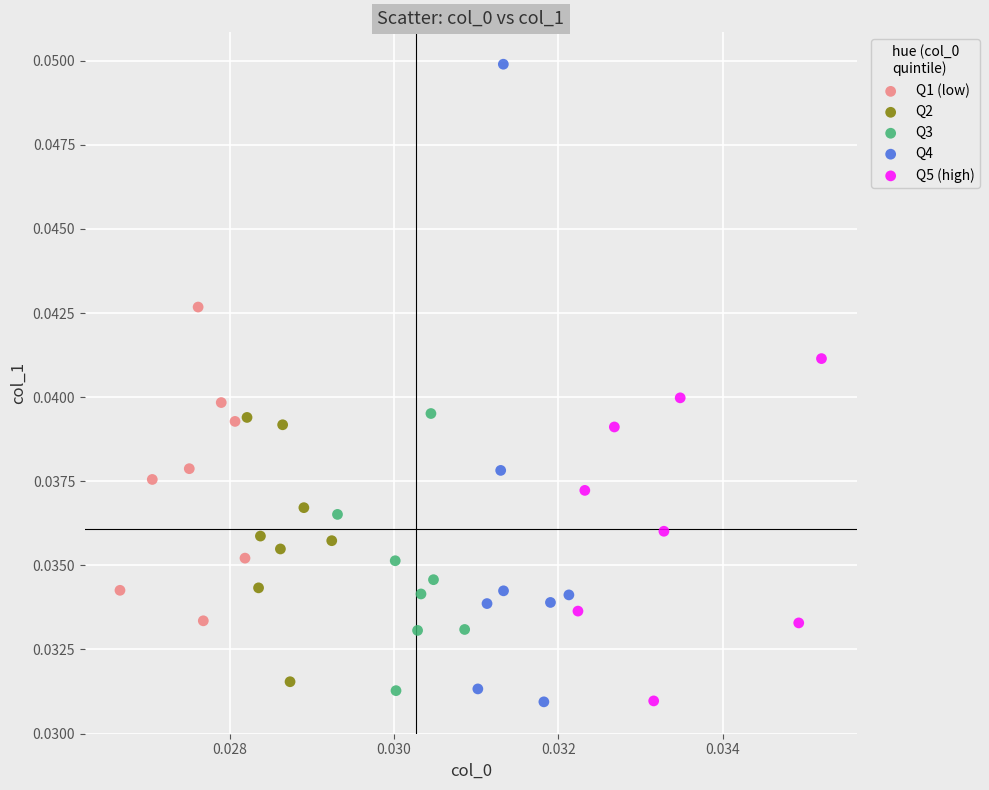

Which series has the largest Y range (max minus min)?

Q4